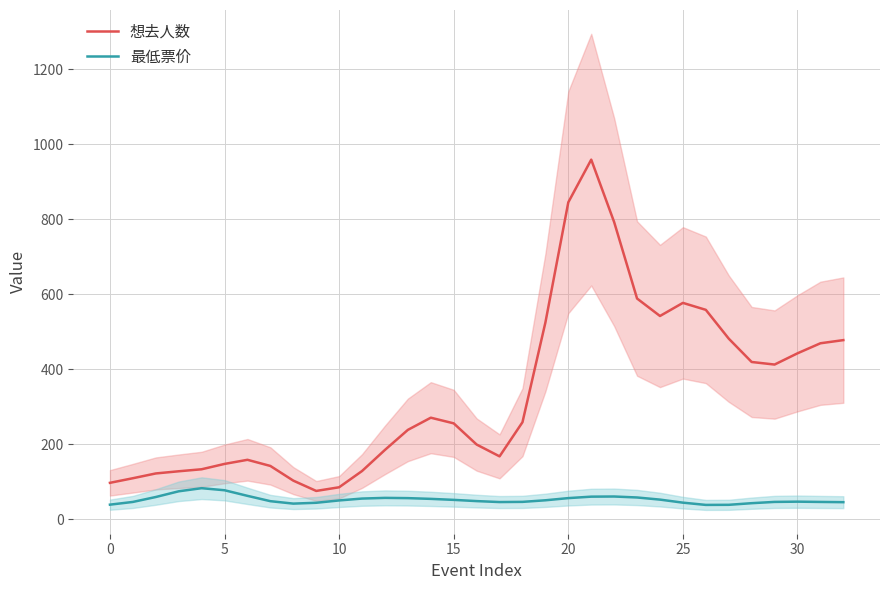

What are all the series names shown in the legend?

想去人数, 最低票价